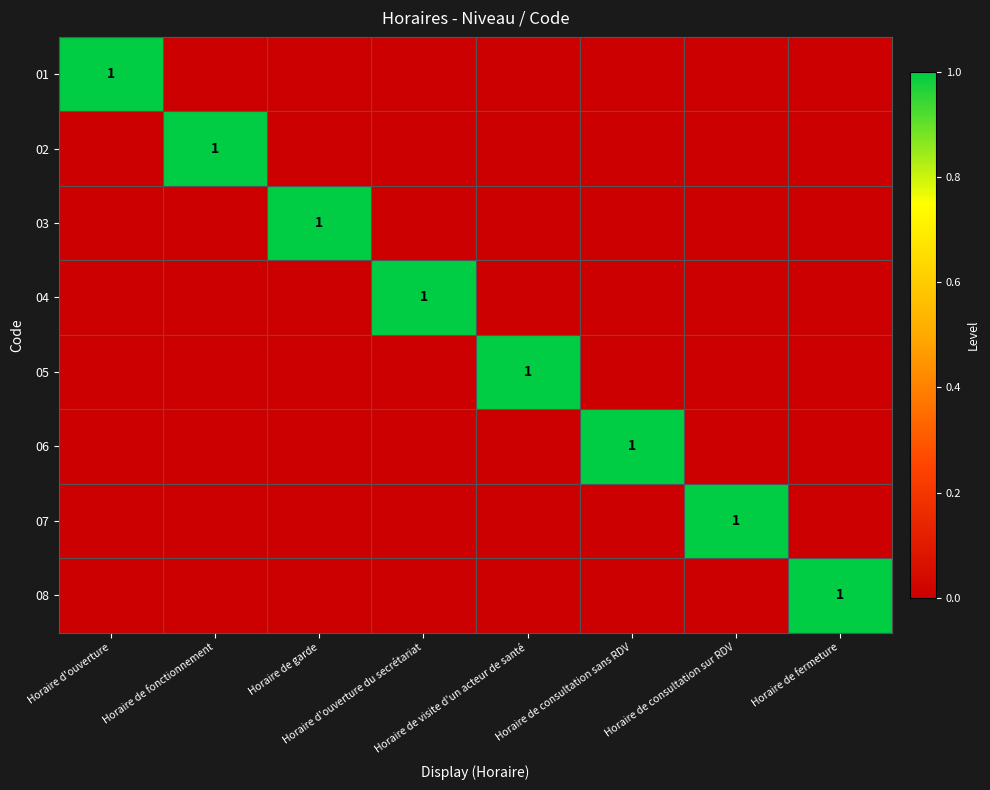

Between Horaire de garde and Horaire de consultation sur RDV, which is larger?

Horaire de garde